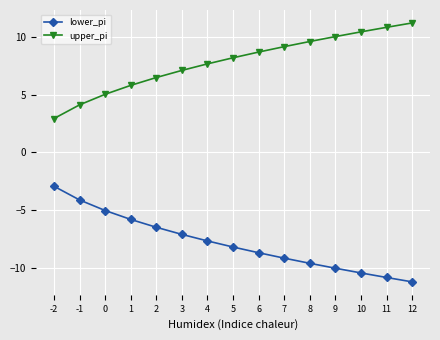

Rank the categories by upper_pi value from highest to lowest.

12, 11, 10, 9, 8, 7, 6, 5, 4, 3, 2, 1, 0, -1, -2